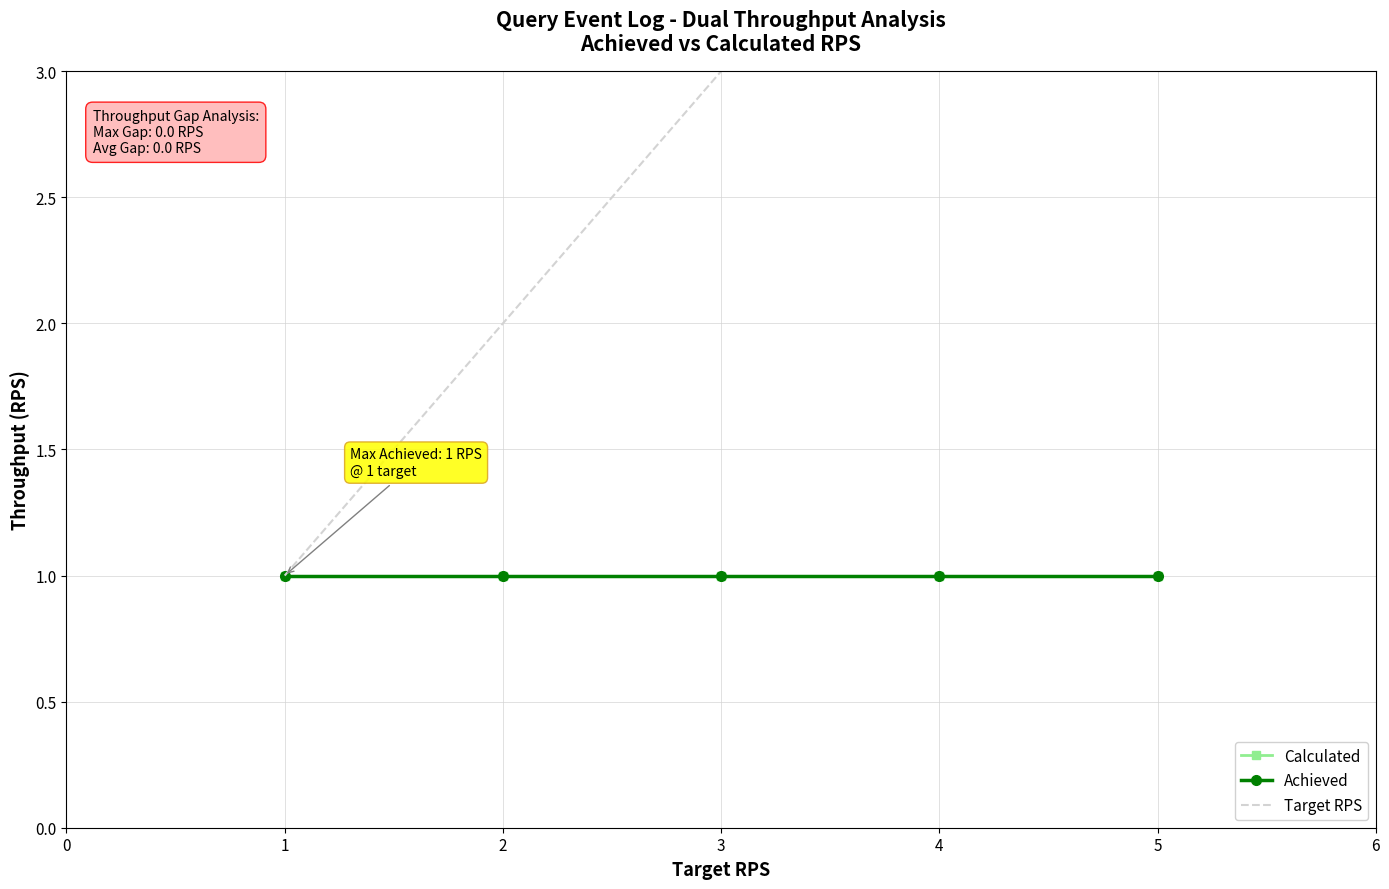

True or false: Target RPS and Calculated intersect in this chart.

False